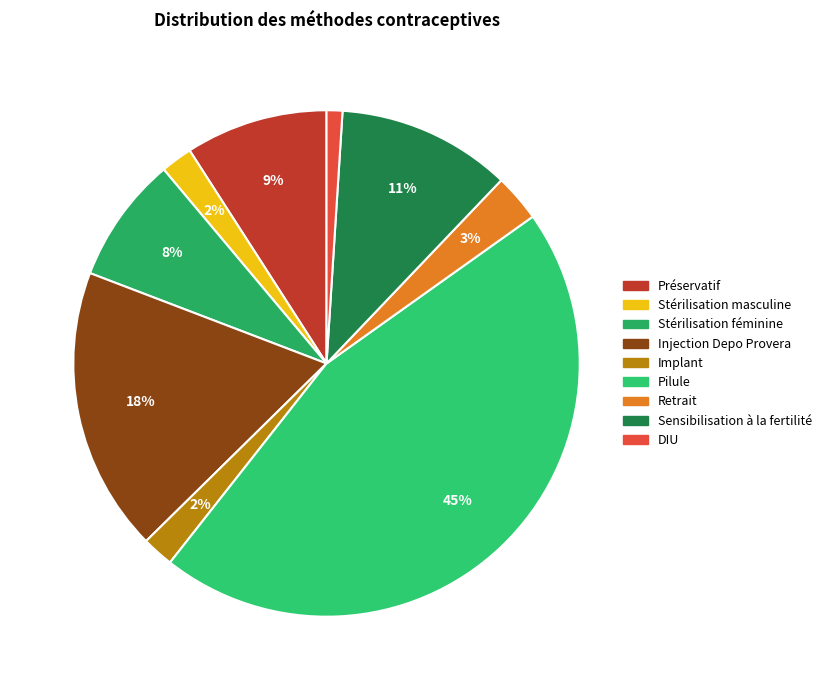

Combined, what portion of the pie is Préservatif and Implant?

11.1%